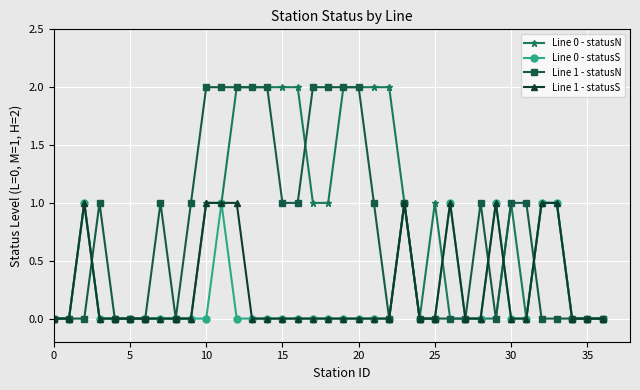

True or false: Line 0 - statusS has more than 0 points higher than both neighbors.

True